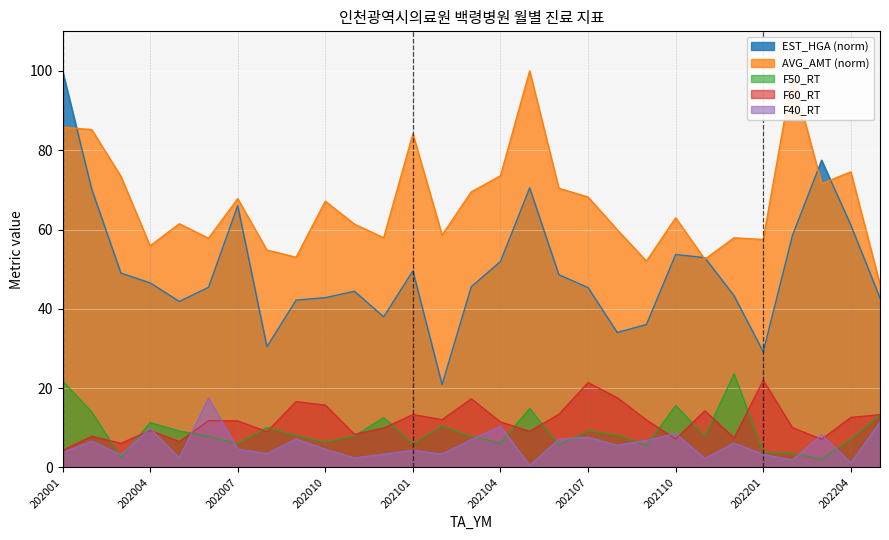

Where is the first local maximum for F60_RT?

202002